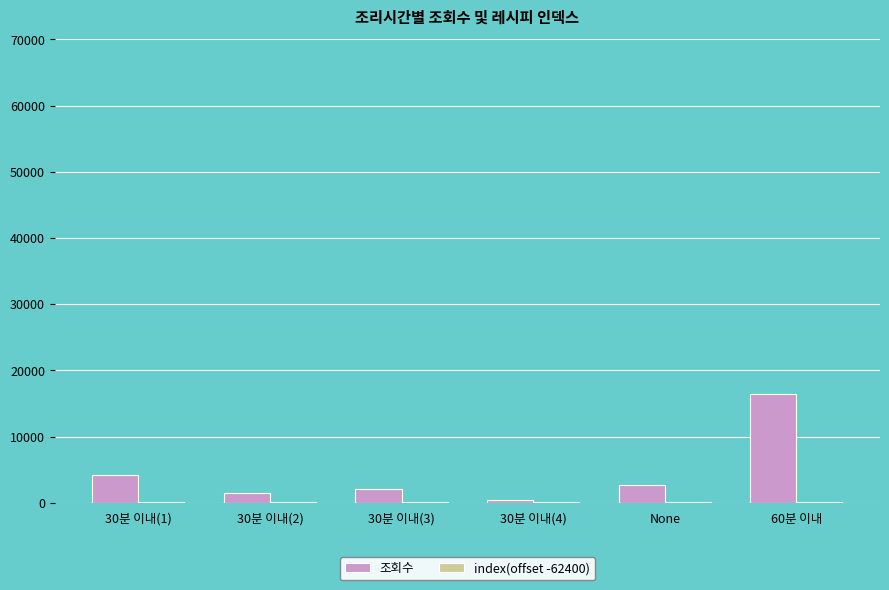

What is the sum of all 조회수 values?

27255